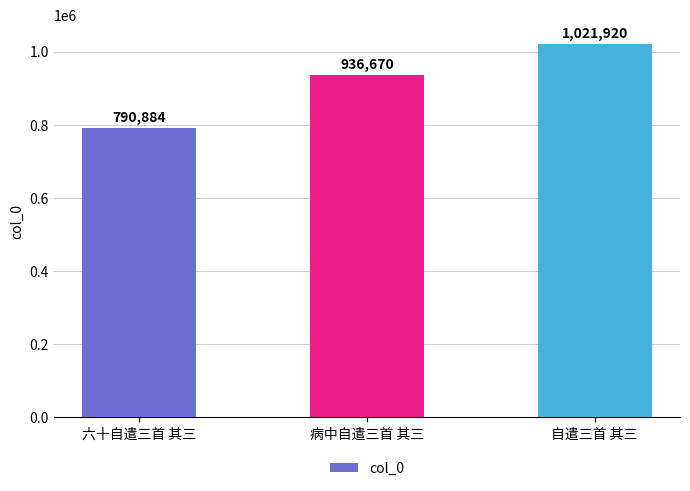

How many bars are there in total?

3